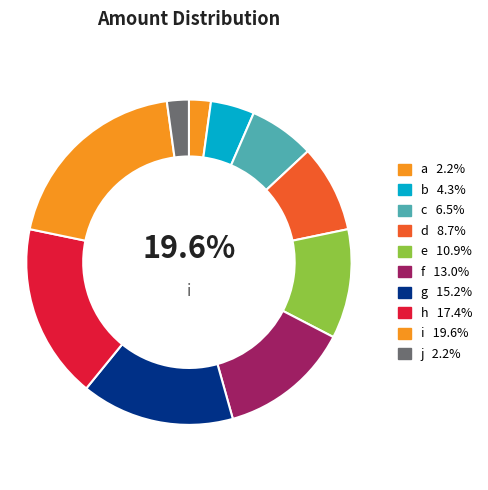

Does g represent more than half of the total?

No